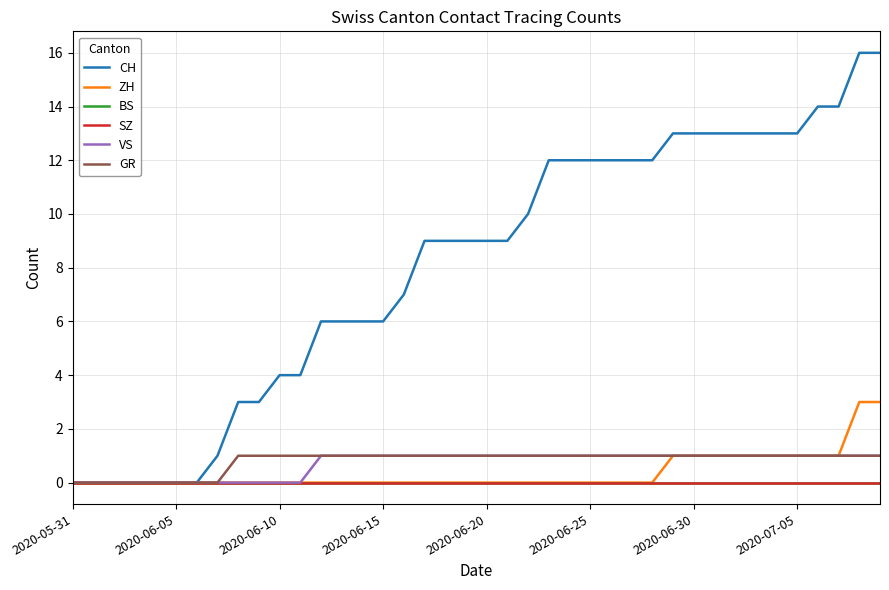

Does the chart have visible grid lines?

Yes